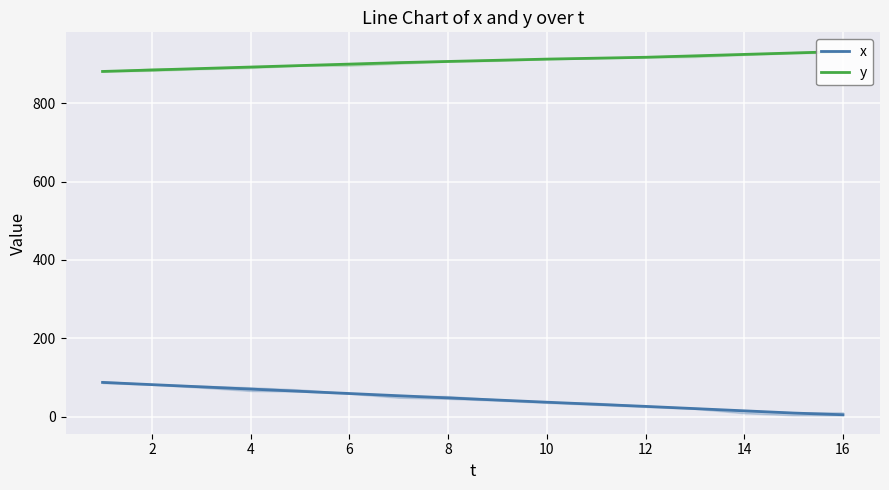

Reading left to right, extract all data points from this chart.

x: 87.6	82.0	76.3	70.6	65.0	59.3	53.6	48.1	42.6	37.1	31.8	26.5	20.8	15.1	9.5	5.1
y: 880.9	884.7	888.4	892.2	895.9	899.7	903.4	906.4	909.4	912.4	914.8	917.1	920.8	924.4	928.1	931.8